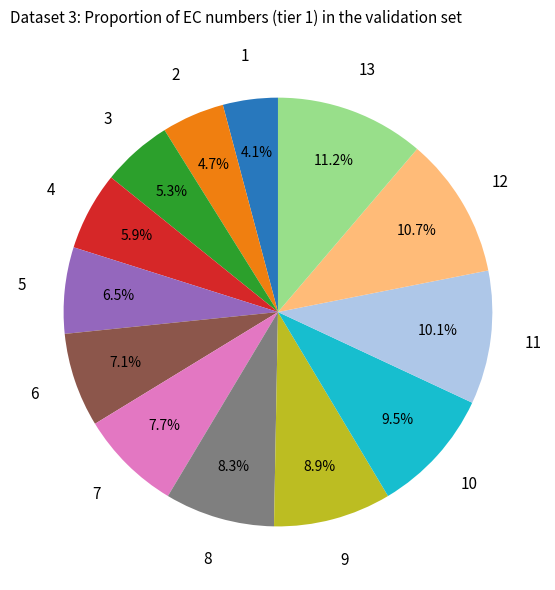

Is there any slice that represents more than half of the pie?

No